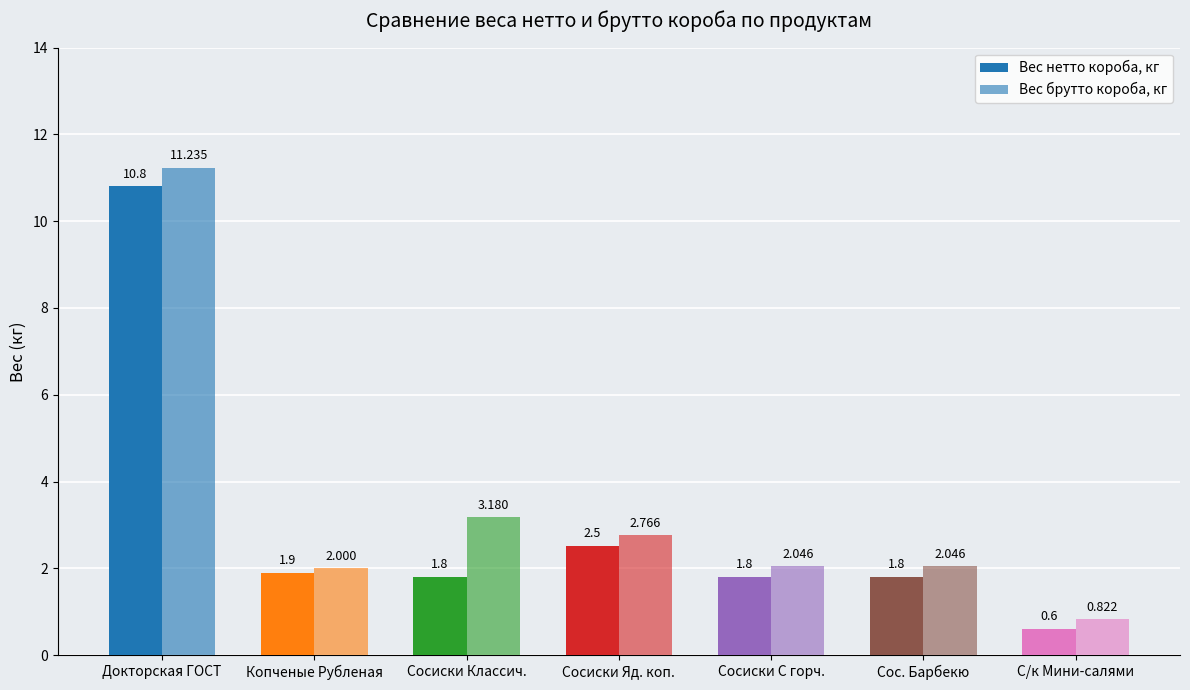

How many bars are there in each group?

2